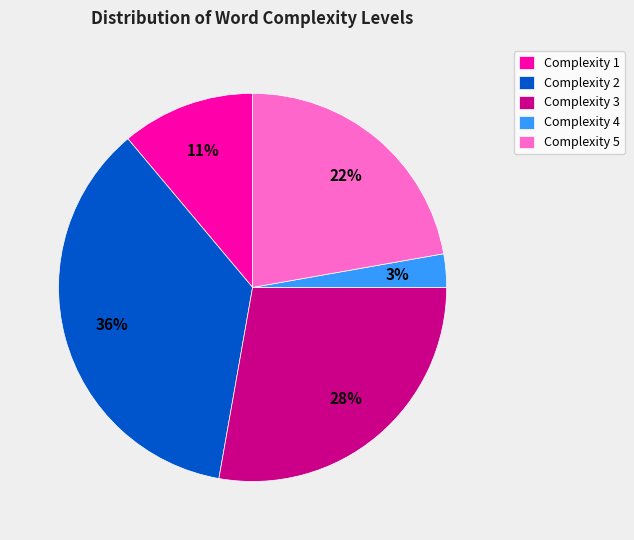

Is there a majority slice in this chart?

No